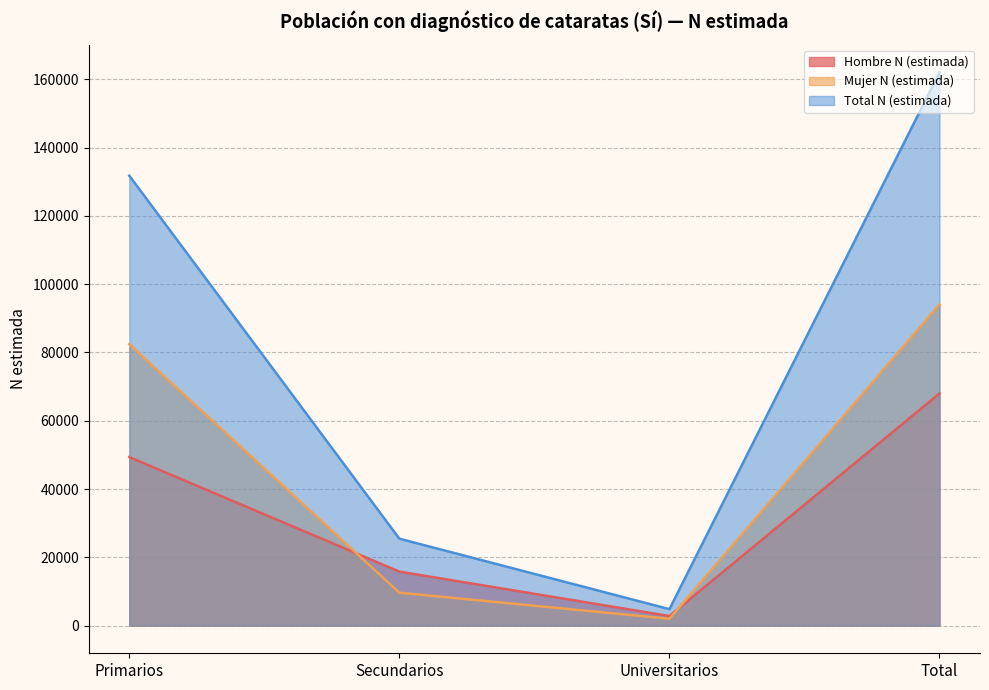

At which label is Mujer N (estimada) closest to 48030?

Primarios